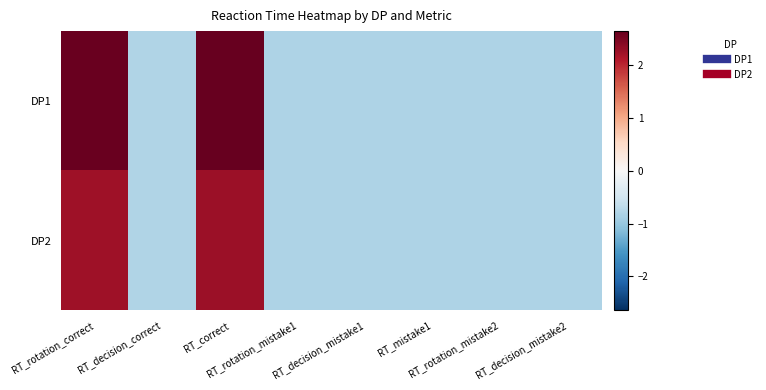

Rank the series by their maximum value, from highest to lowest.

DP1, DP2